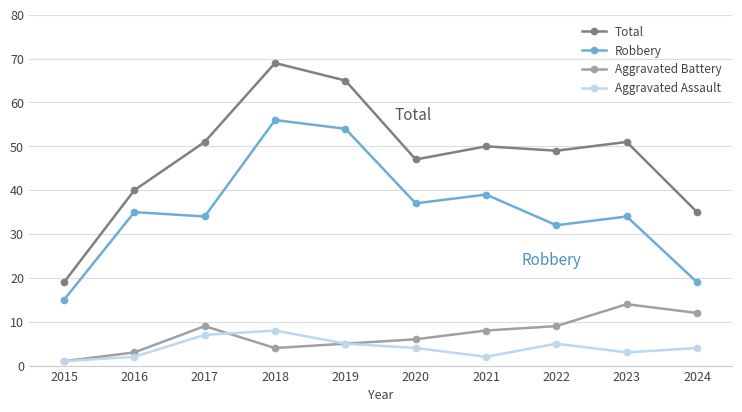

True or false: Robbery and Total intersect in this chart.

False